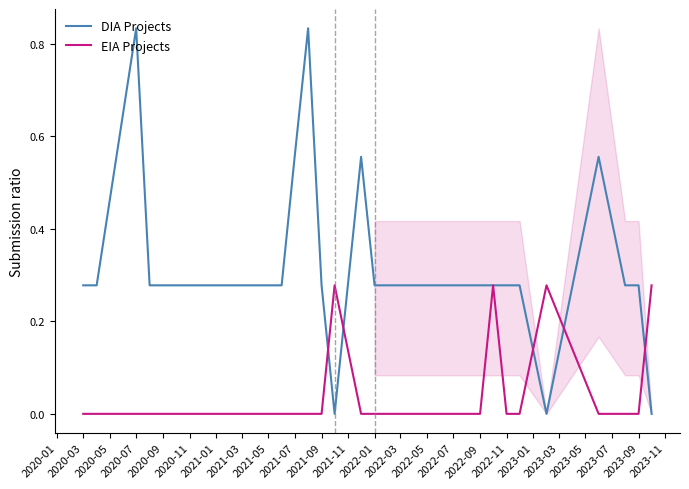

Is it true that EIA Projects equals 0.1 at 2021-05?

False